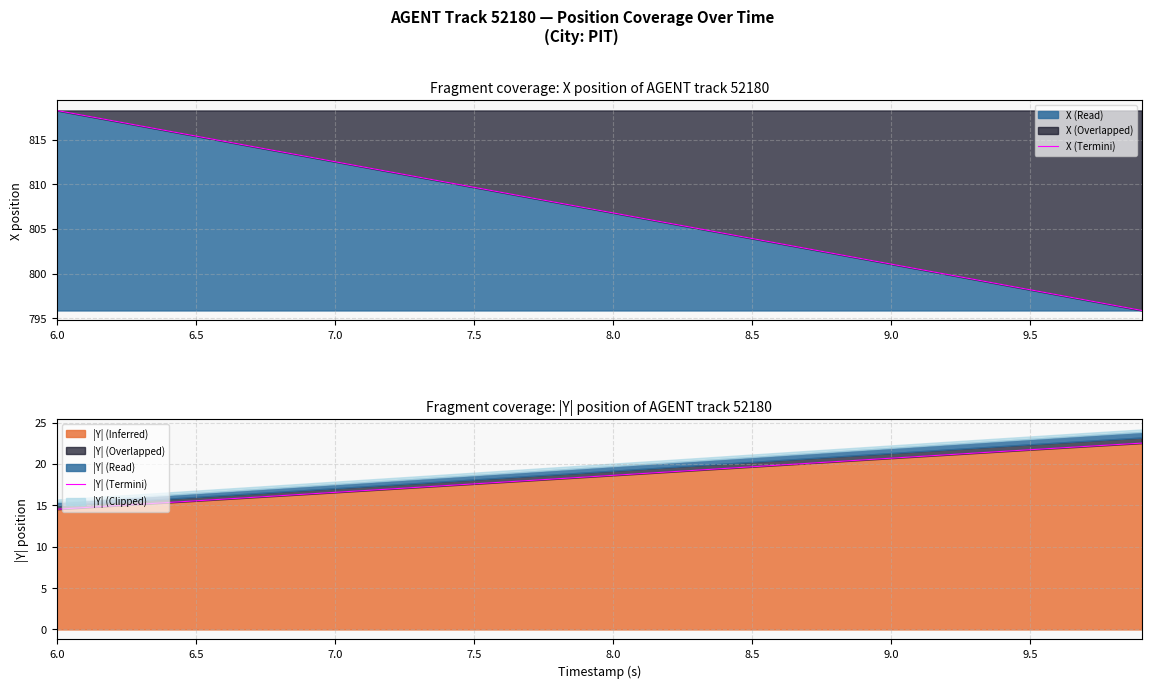

What is the minimum value for X (Termini)?

795.9